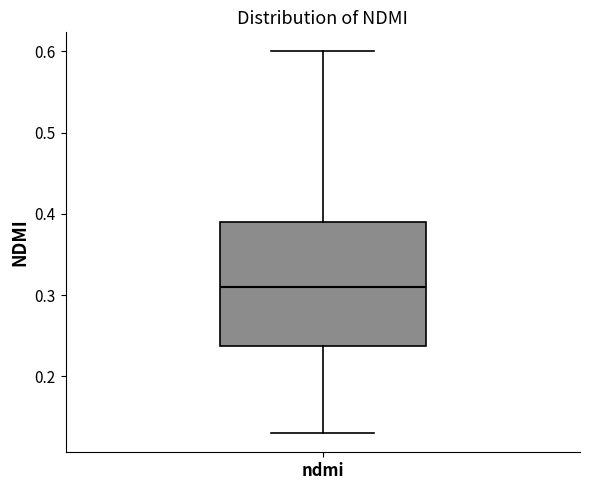

Where is the lower edge of the box for ndmi on the y-axis? The values are not printed on the chart, so give them approximately, as read against the axis.

0.24